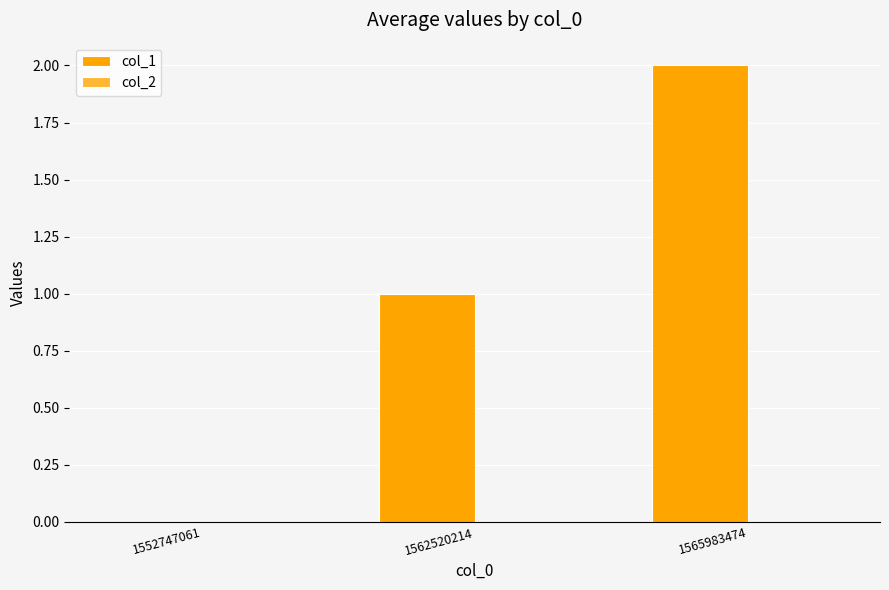

Count the number of categories in the chart.

3